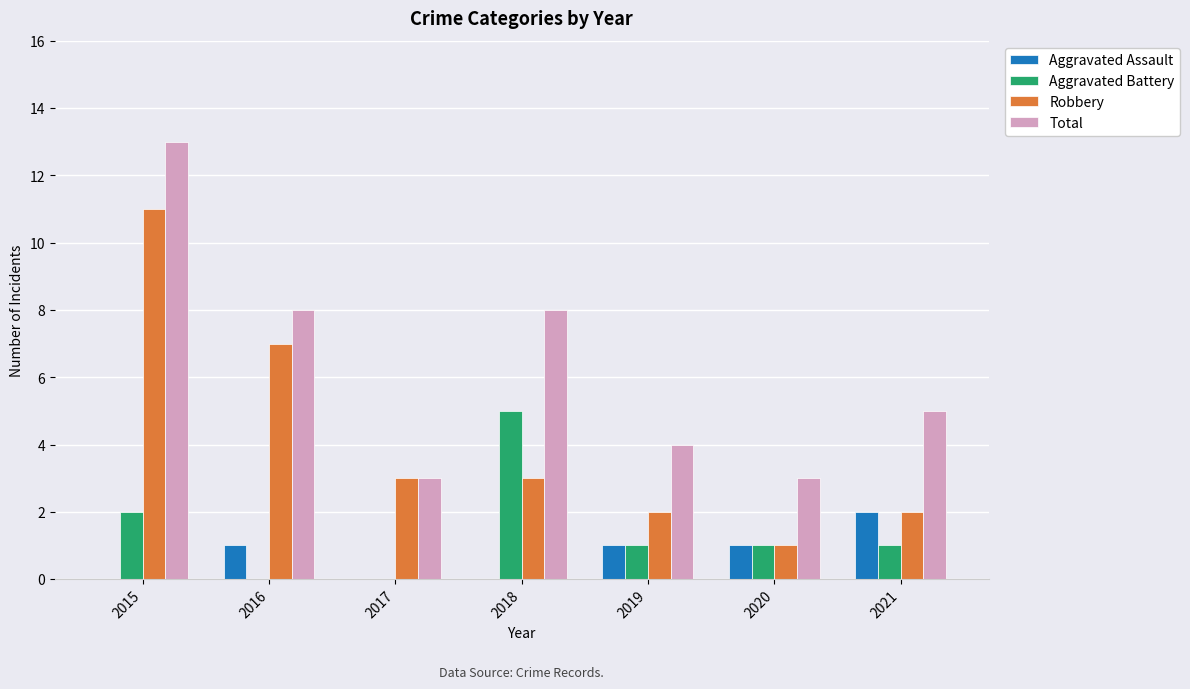

What is the spread (max minus min) of values at 2015?

13